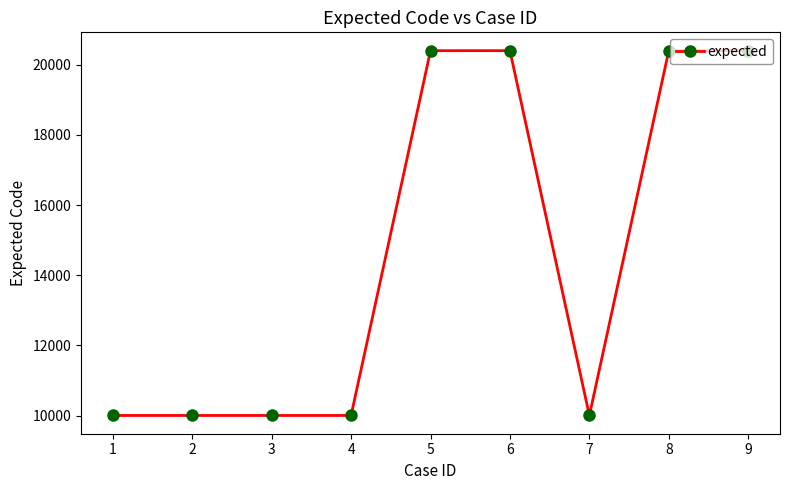

Is it true that the value at 3 is 3151?

False